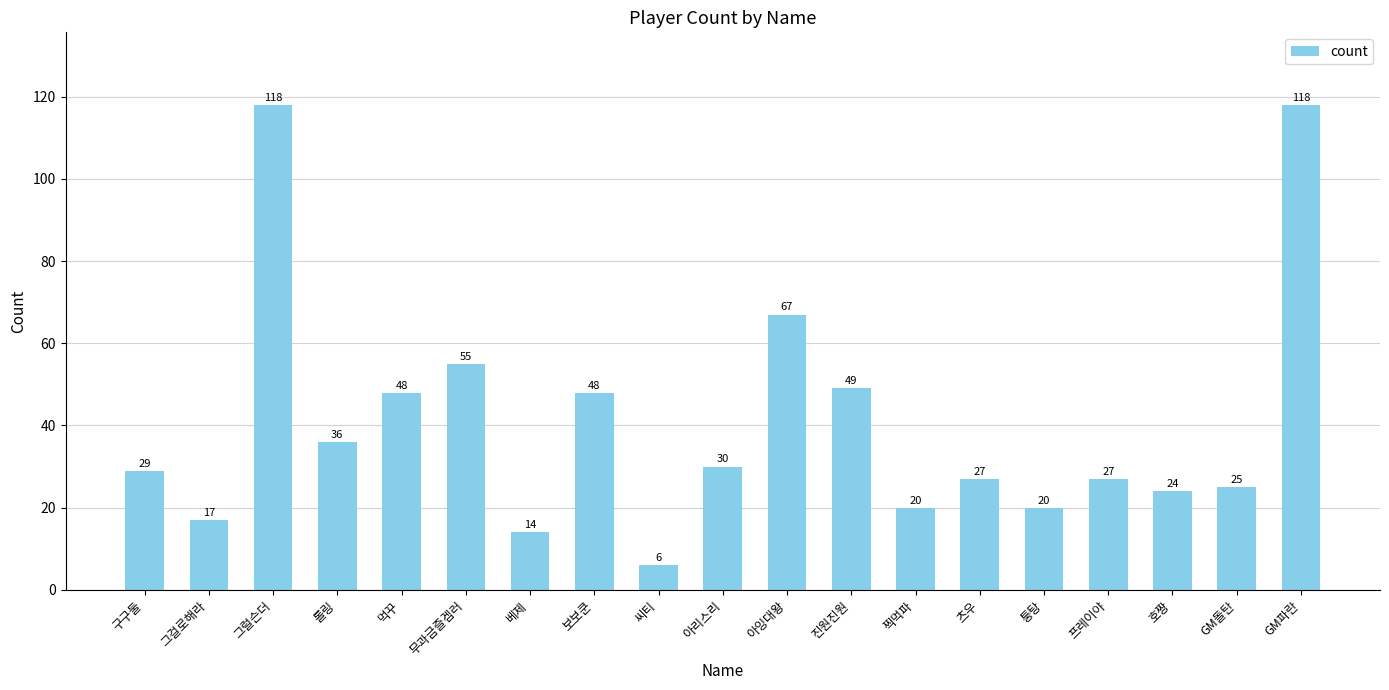

What is the difference between the values at 그럴슨더 and 씨티?

112